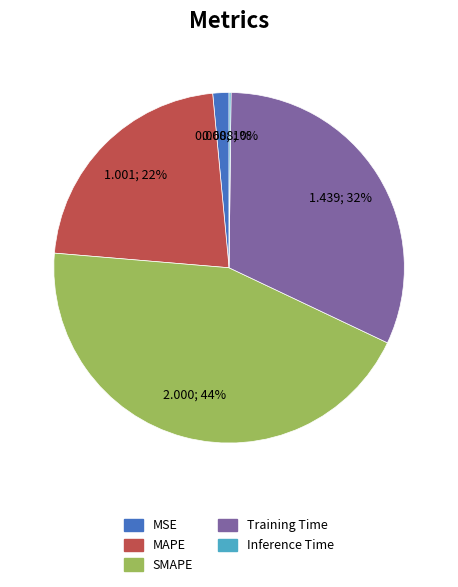

What is the ratio of the value at SMAPE to the value at Training Time?

1.4